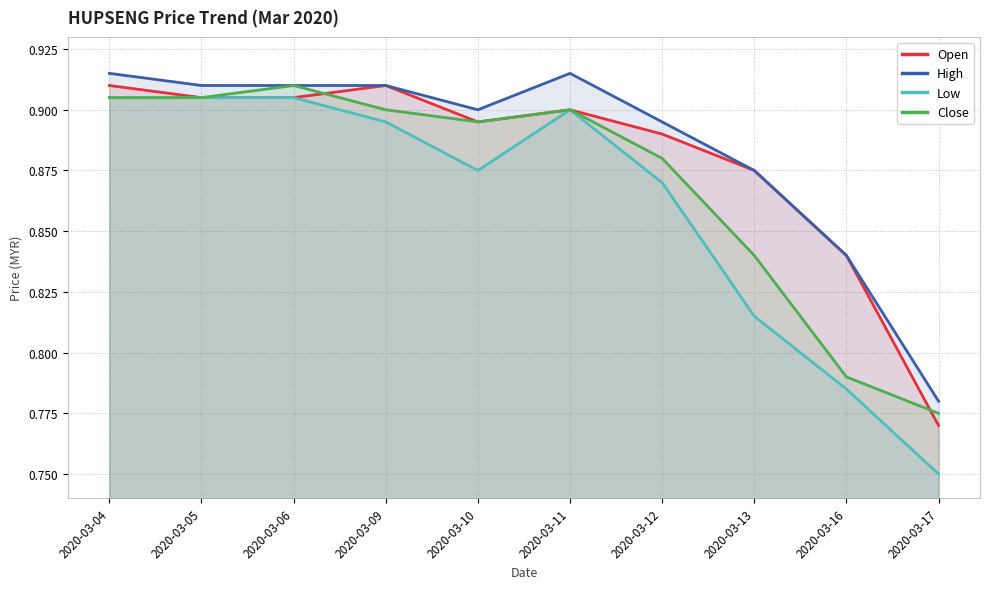

Where is the first local maximum for High?

2020-03-11